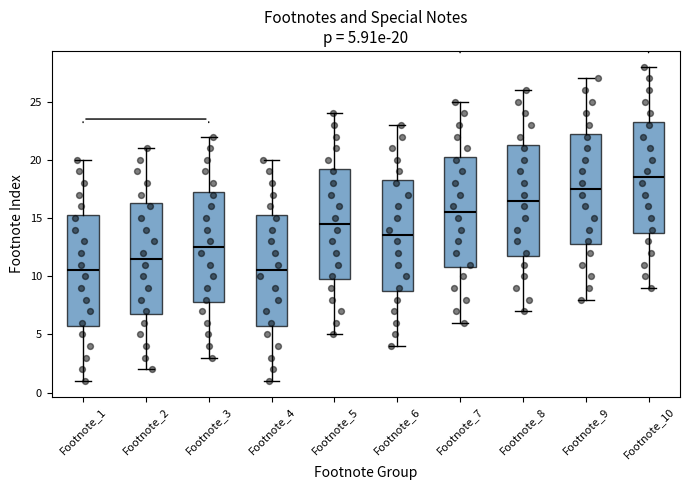

Which box has the highest median line?

Footnote_10